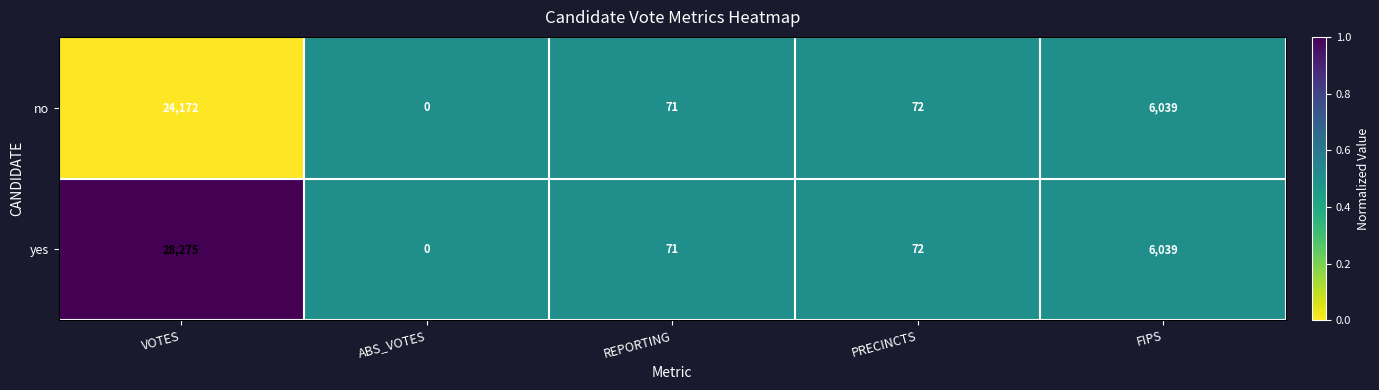

What is the average value of the no series?

6071